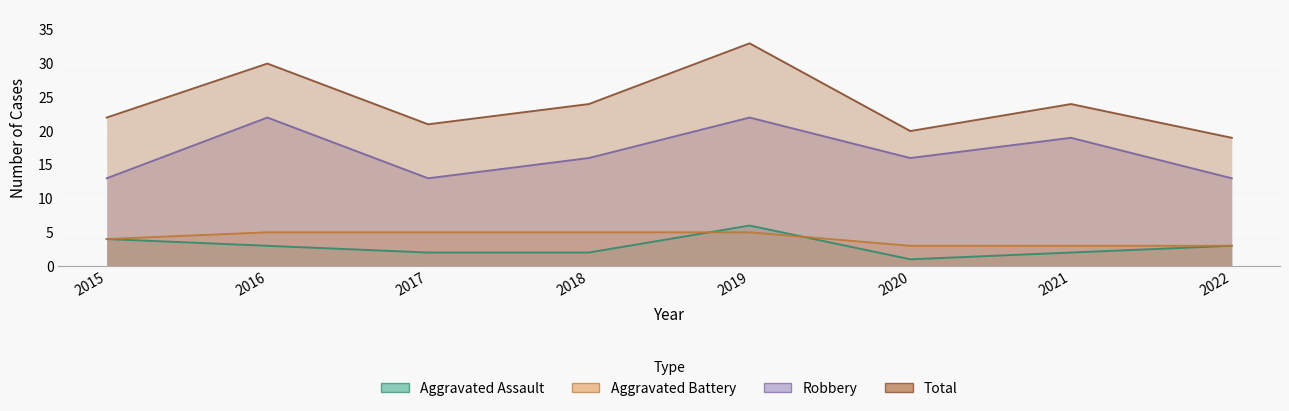

Which label corresponds to the largest value in the chart?

2019